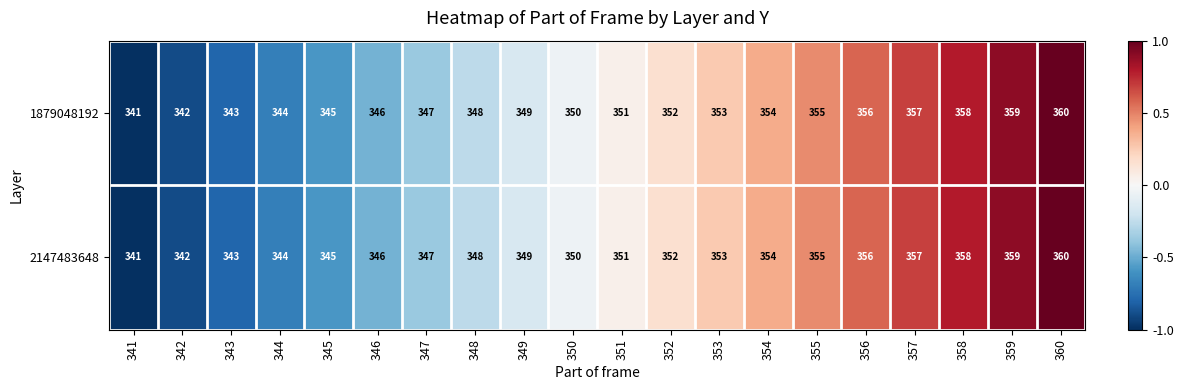

Rank the categories by 2147483648 value from lowest to highest.

341, 342, 343, 344, 345, 346, 347, 348, 349, 350, 351, 352, 353, 354, 355, 356, 357, 358, 359, 360